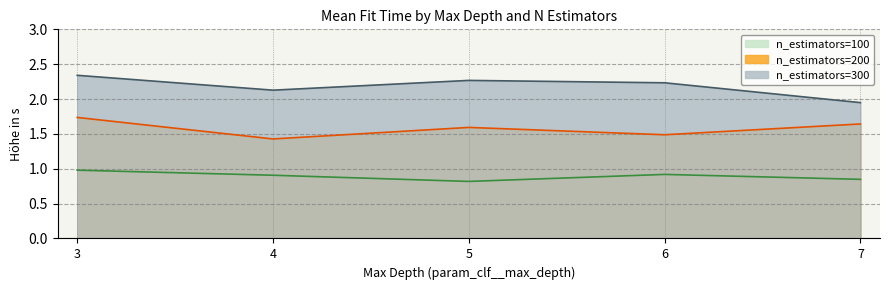

At how many categories does at least one series exceed 1?

5